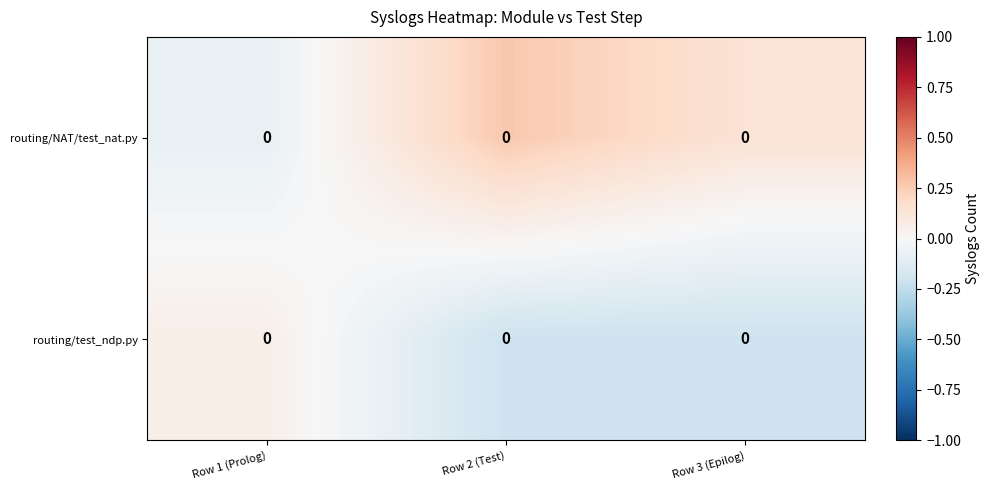

Rank the categories by routing/test_ndp.py value from highest to lowest.

Row 1 (Prolog), Row 2 (Test), Row 3 (Epilog)